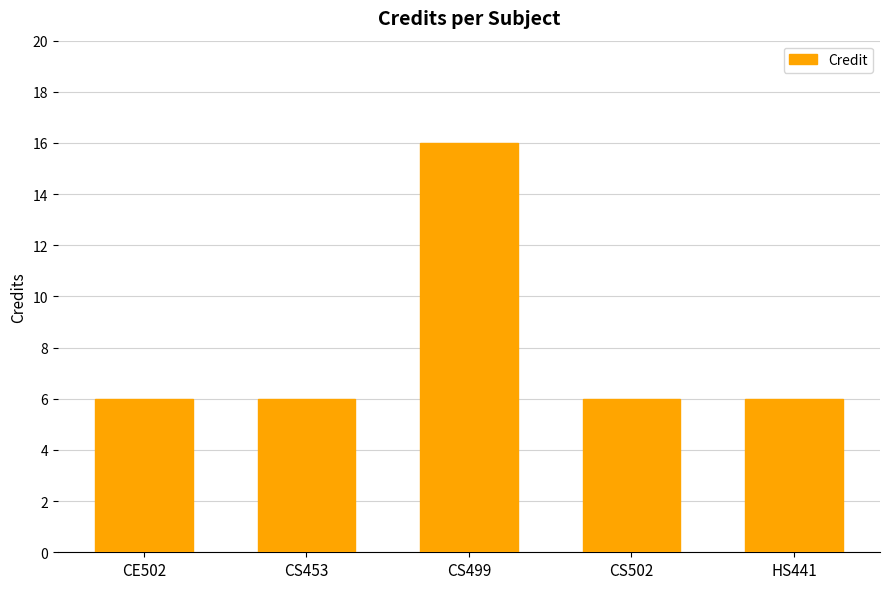

The chart shows a value of 6 at CS502. True or false?

True